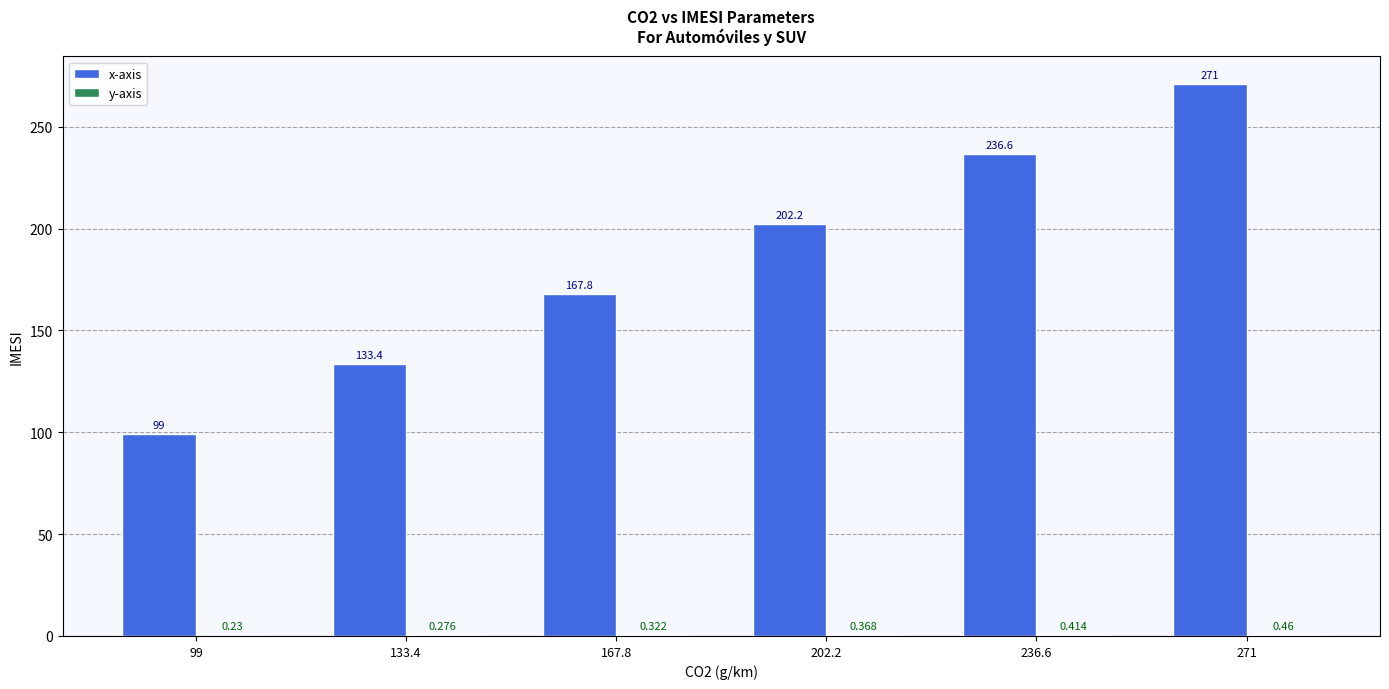

Which series has the largest total across all categories?

x-axis